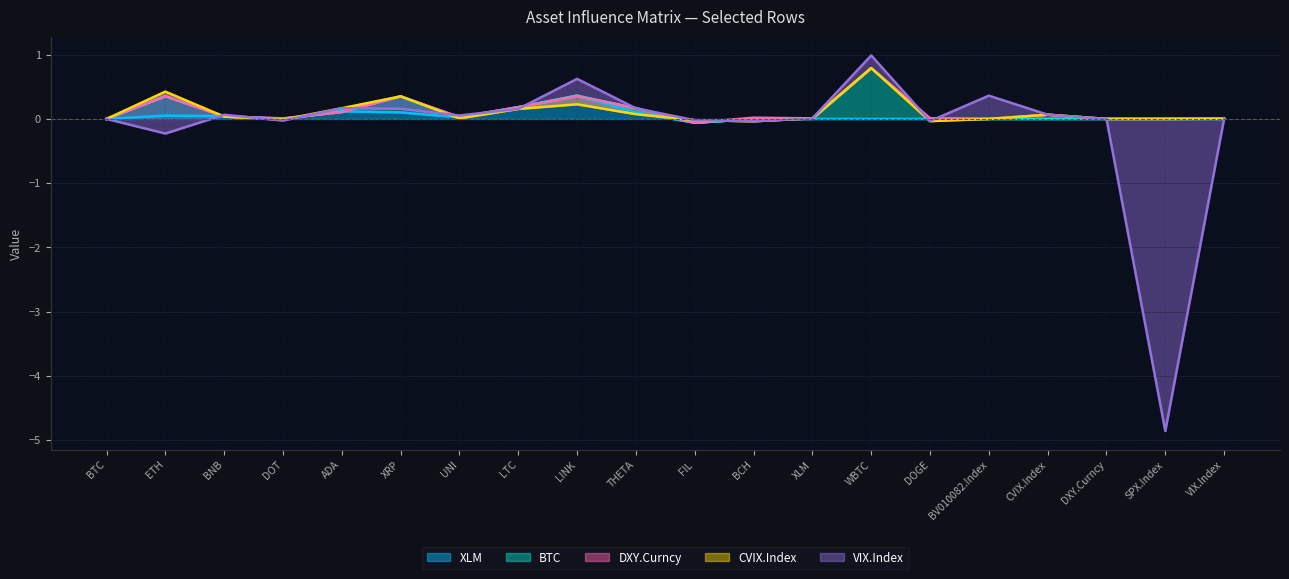

Is it true that XLM equals 0.0 at BCH?

True